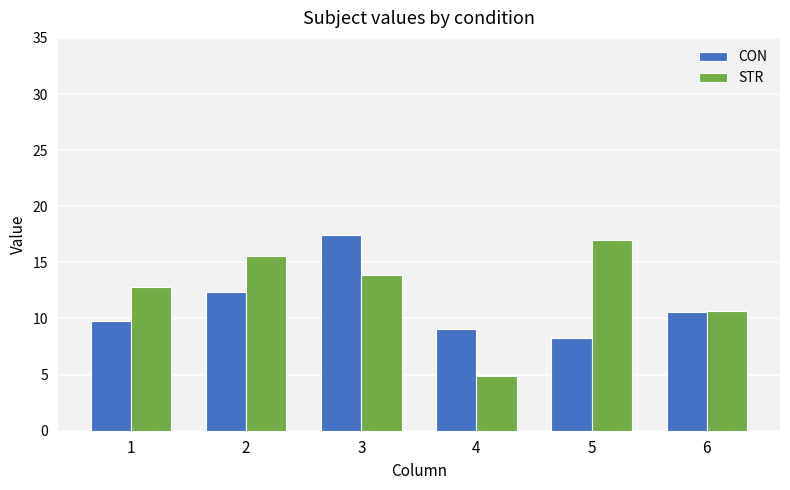

List the series in order of their peak value, highest first.

CON, STR